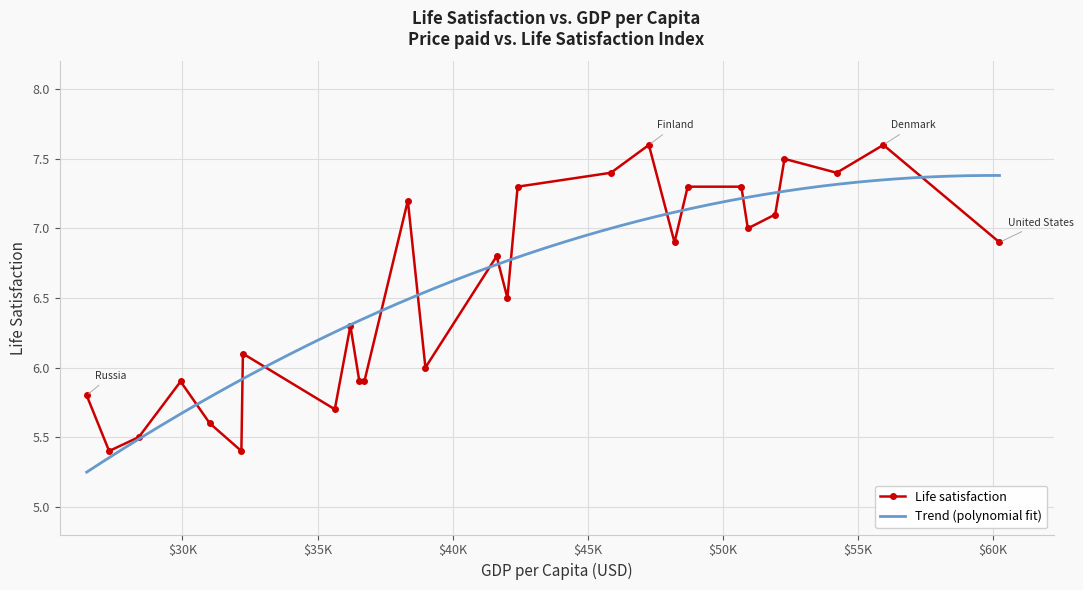

Reading left to right, what are all the values shown in this chart?

Russia=5.8	Greece=5.4	Turkey=5.5	Latvia=5.9	Hungary=5.6	Portugal=5.4	Poland=6.1	Estonia=5.7	Spain=6.3	Slovenia=5.9	Lithuania=5.9	Israel=7.2	Italy=6.0	United Kingdom=6.8	France=6.5	New Zealand=7.3	Canada=7.4	Finland=7.6	Belgium=6.9	Australia=7.3	Sweden=7.3	Germany=7.0	Austria=7.1	Iceland=7.5	Netherlands=7.4	Denmark=7.6	United States=6.9